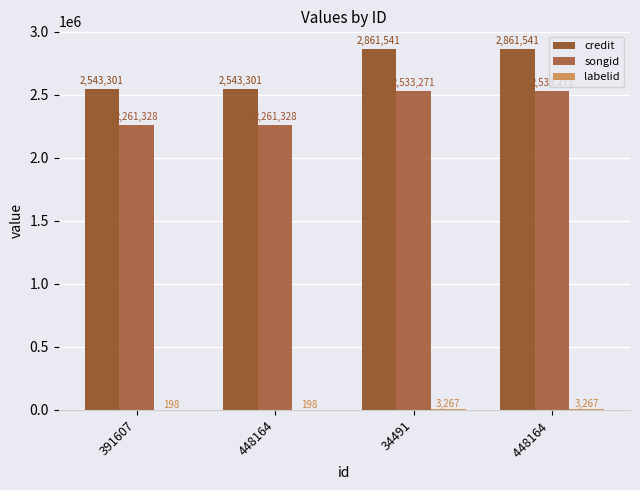

Which series changed the most between 391607 and 34491?

credit